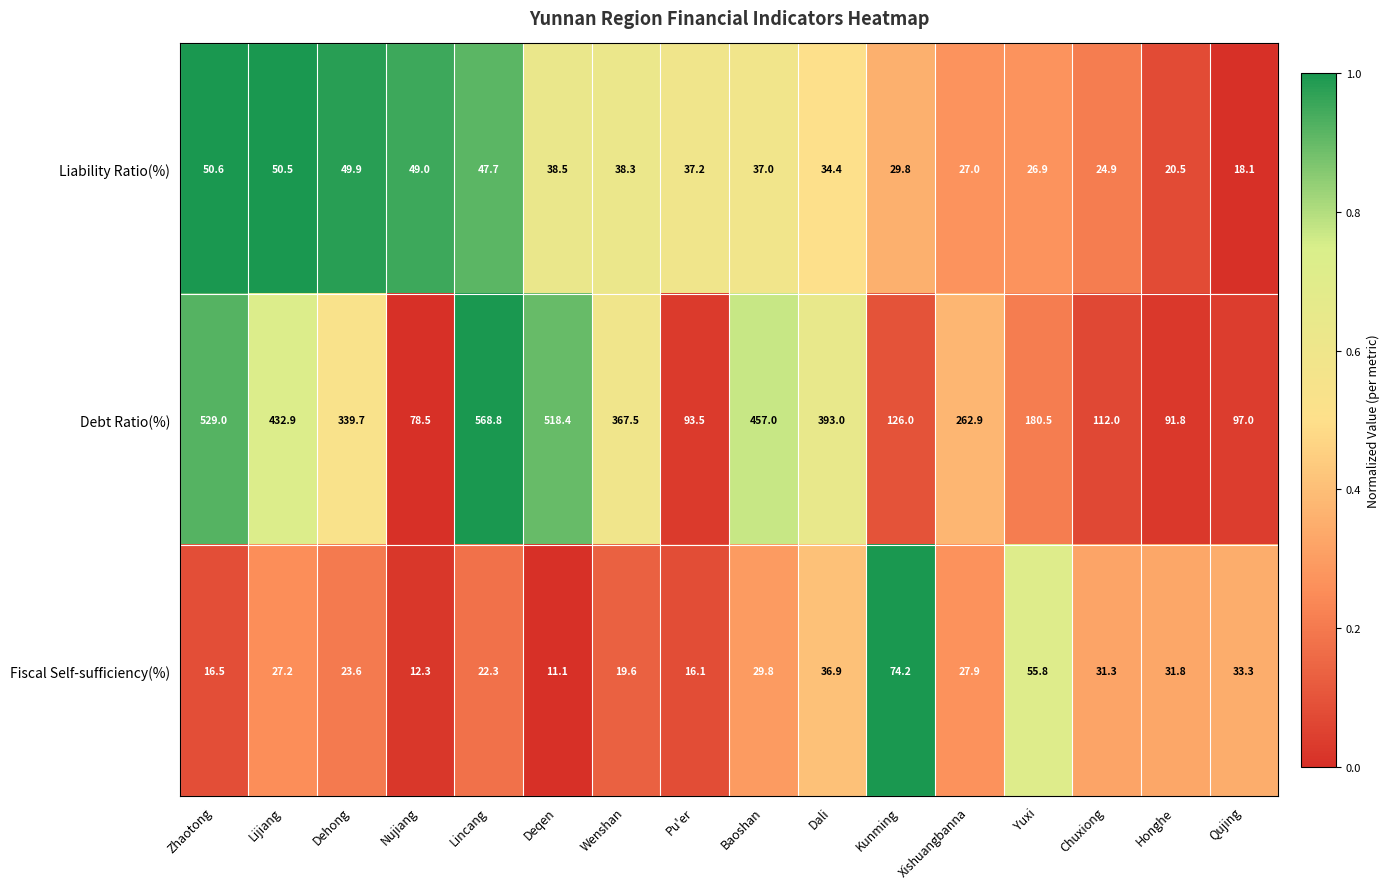

Is it true that Fiscal Self-sufficiency(%) equals 16.1 at Pu'er?

True